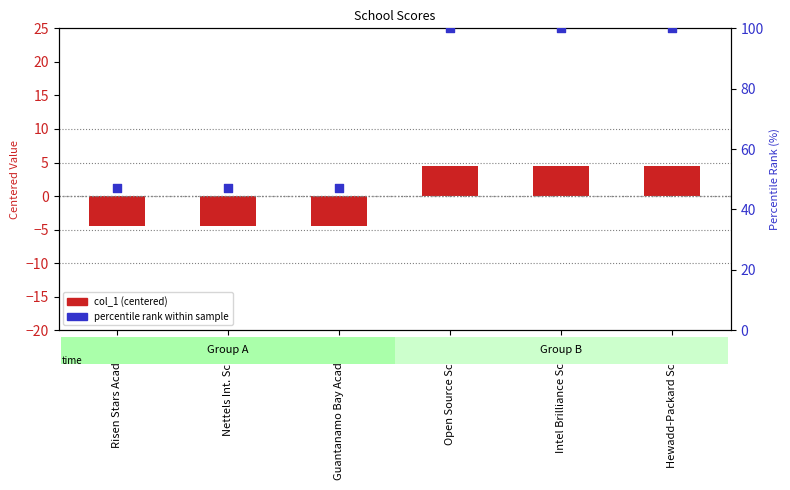

Is the value of percentile rank at Guantanamo Bay Academy greater than the value of col_1 (centered) at Risen Stars Academy?

Yes